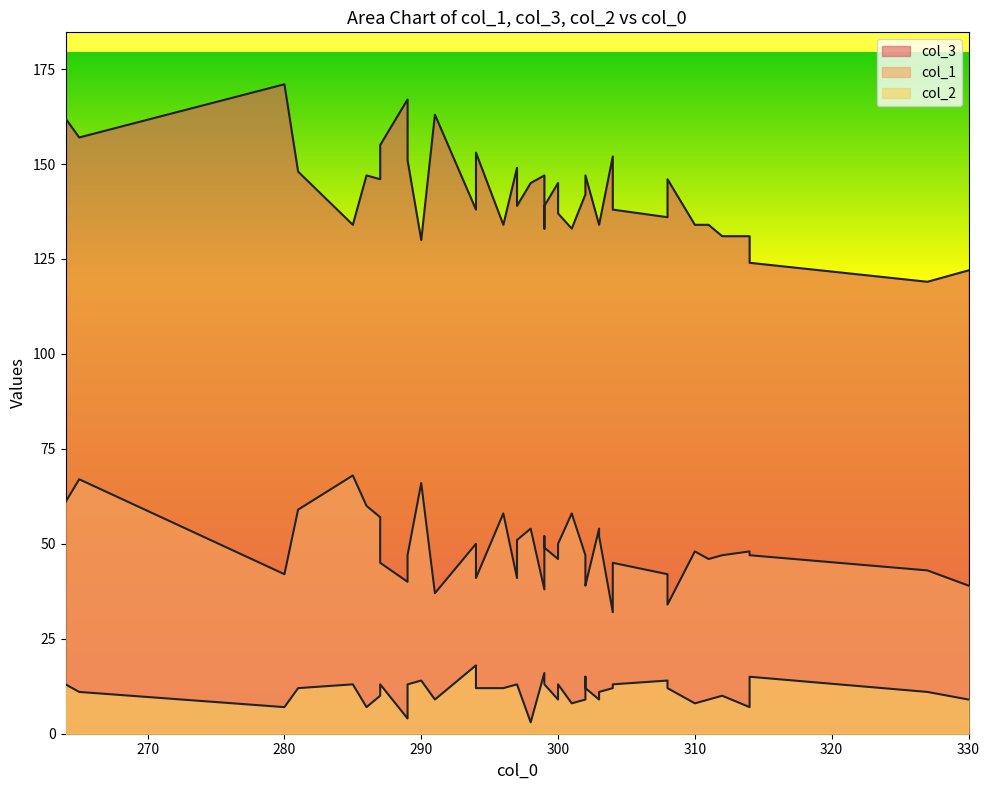

Is it true that col_1 equals 22 at 289?

False